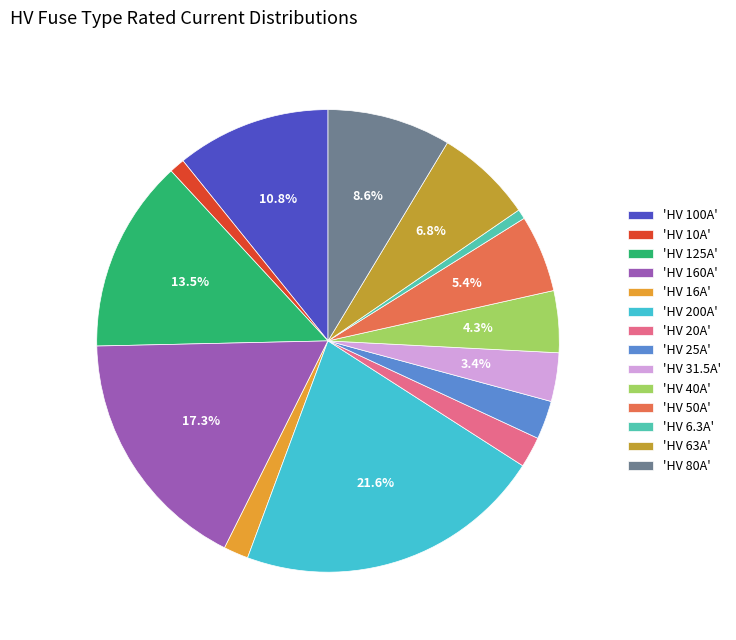

Does any single category account for the majority?

No